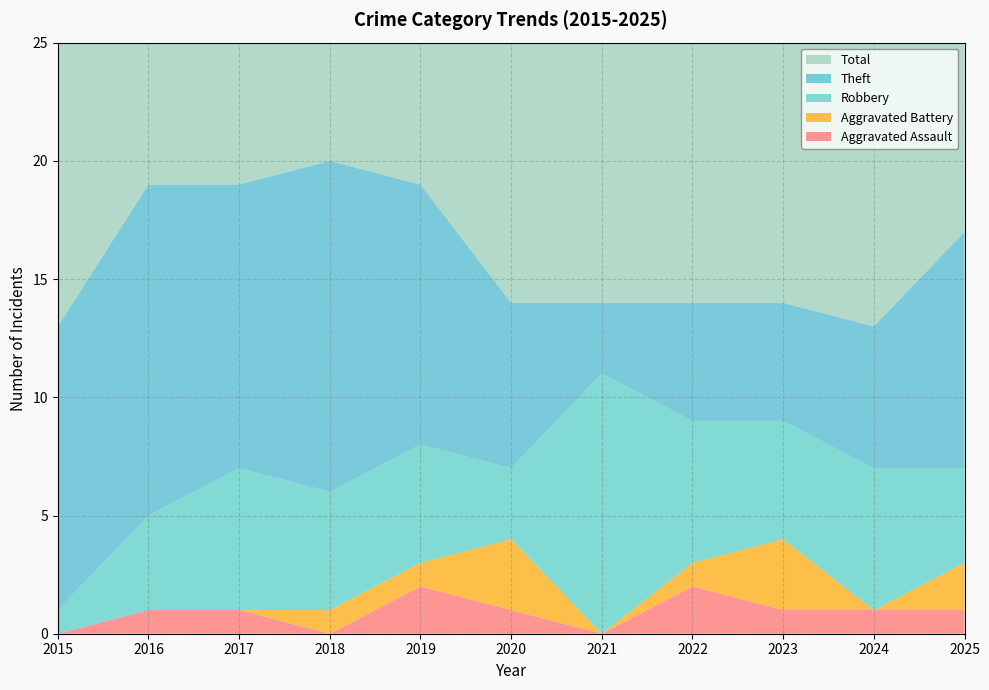

Reading right to left, extract all data points from this chart.

Aggravated Assault: 1	1	1	2	0	1	2	0	1	1	0
Aggravated Battery: 2	0	3	1	0	3	1	1	0	0	0
Robbery: 4	6	5	6	11	3	5	5	6	4	1
Theft: 10	6	5	5	3	7	11	14	12	14	12
Total: 17	13	14	14	14	14	19	20	19	19	13